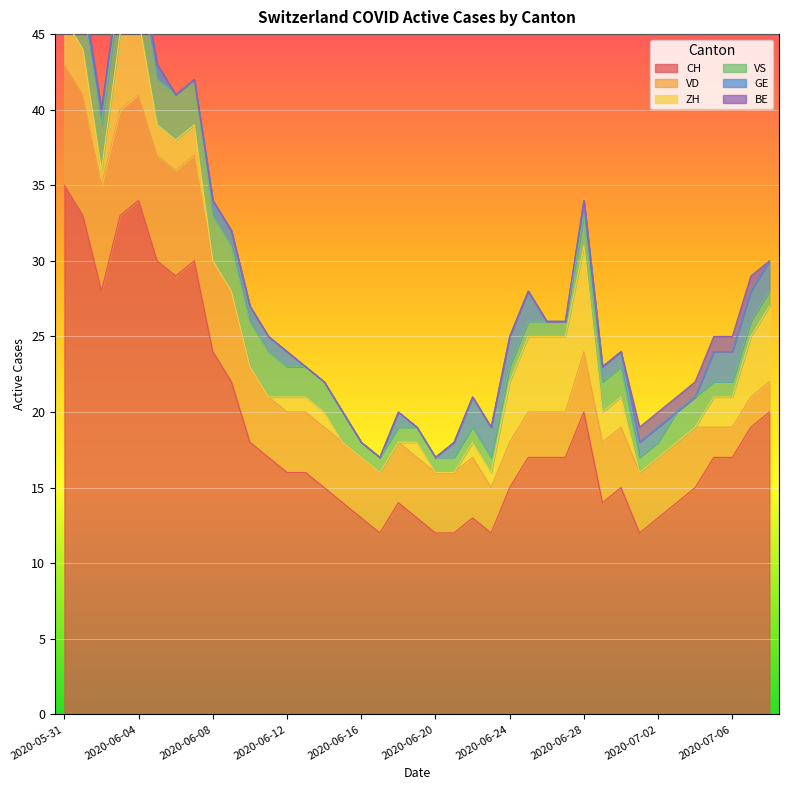

True or false: BE has more than 2 interior local peaks.

False